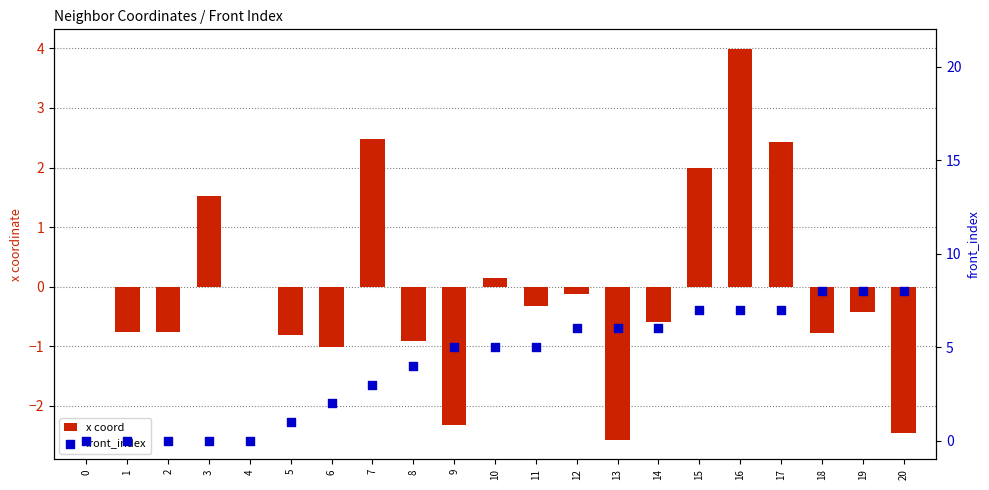

Which series has the largest Y range (max minus min)?

front_index